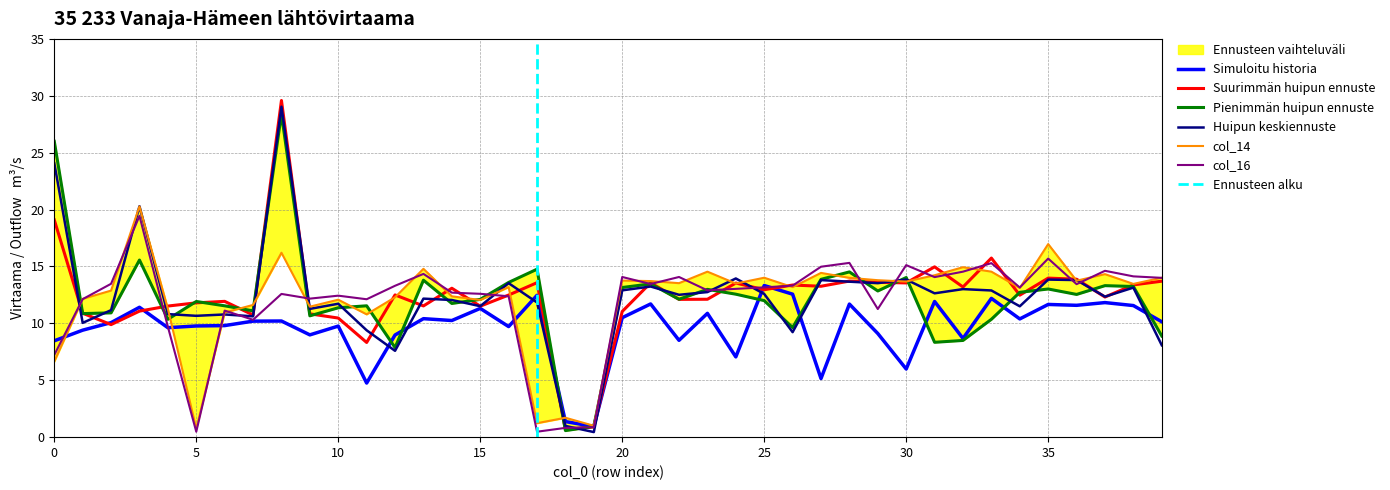

True or false: col_16 has more than 1 points higher than both neighbors.

True